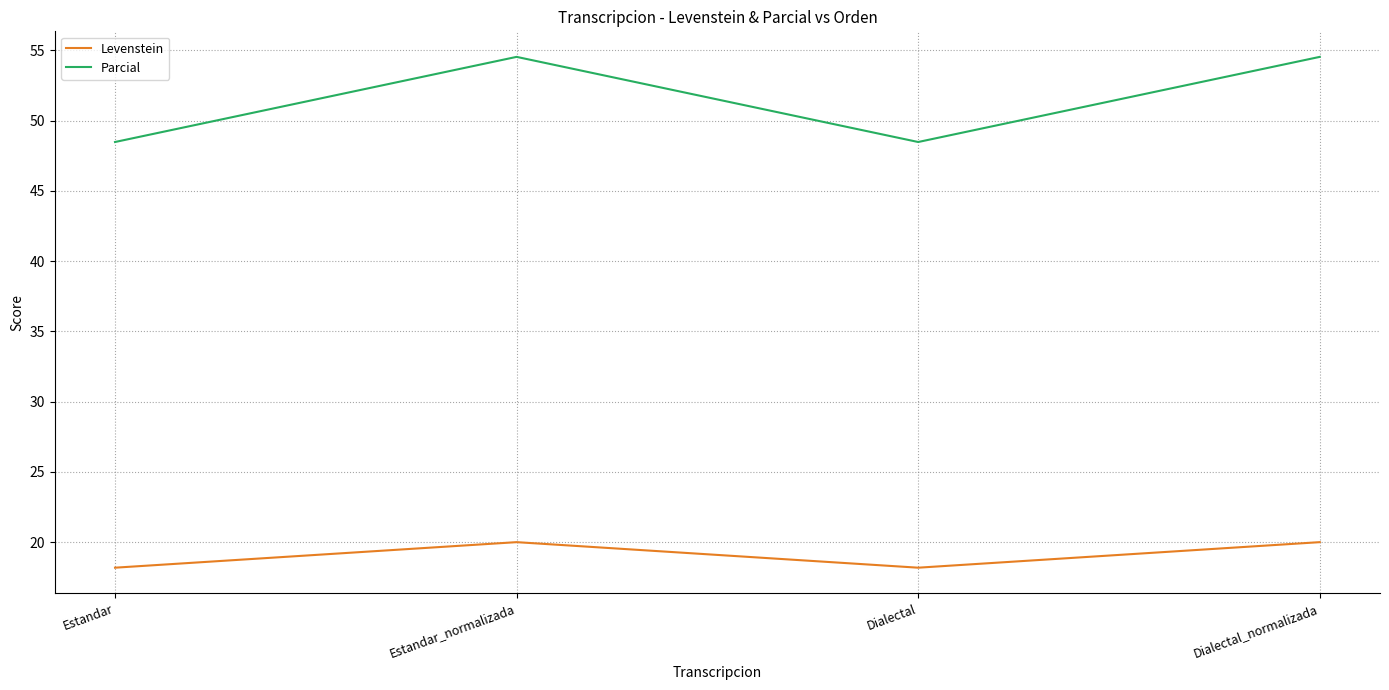

Reading right to left, list all the values displayed in this chart.

Levenstein: Dialectal_normalizada=20.0	Dialectal=18.2	Estandar_normalizada=20.0	Estandar=18.2
Parcial: Dialectal_normalizada=54.5	Dialectal=48.5	Estandar_normalizada=54.5	Estandar=48.5